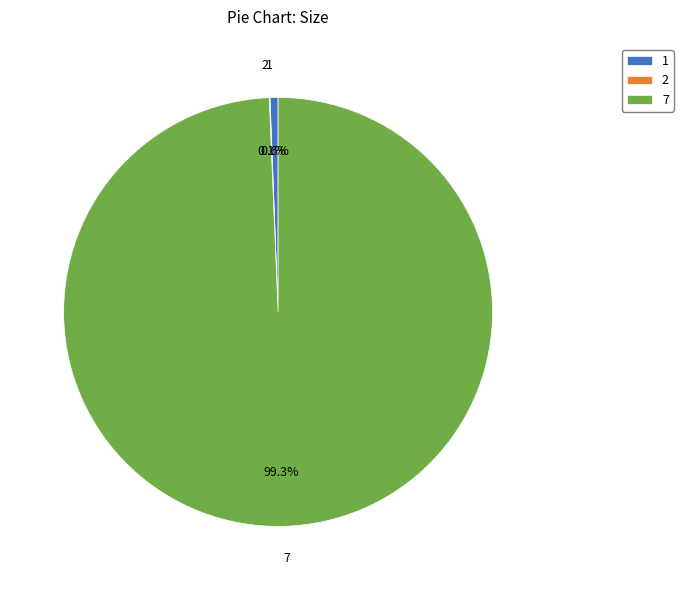

What is the largest slice in the pie chart?

7